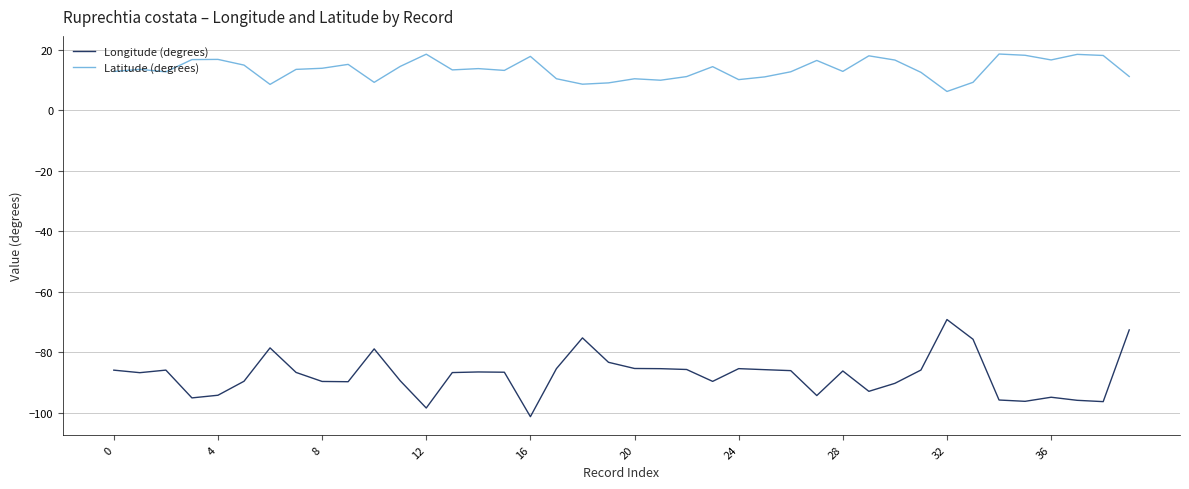

What is the average value of the Longitude (degrees) series?

-87.5